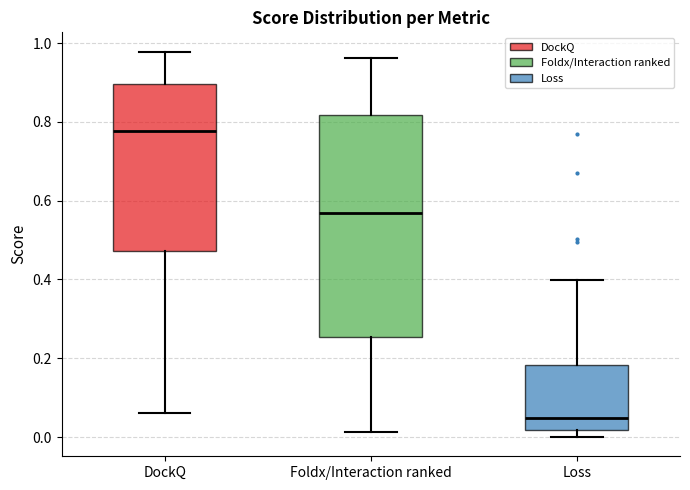

Which box's median line is the lowest?

Loss